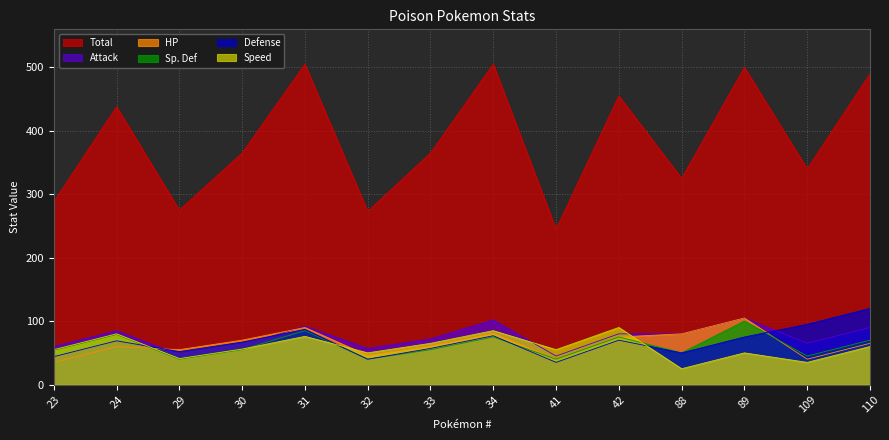

What is the minimum value for Total?

245